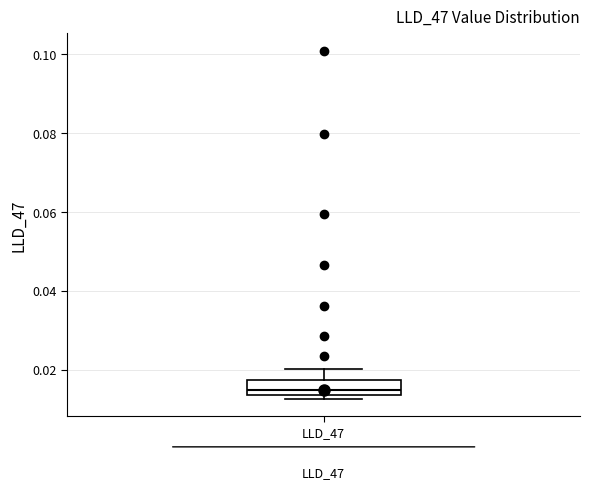

Transcribe this box plot: give where the median line is, the range the box spans, and where the two whiskers end, as read against the y-axis. The values are not printed on the chart, so give them approximately, as read against the axis.

median 0.014 (inside the box), box 0.014 to 0.018, whiskers 0.012 to 0.020